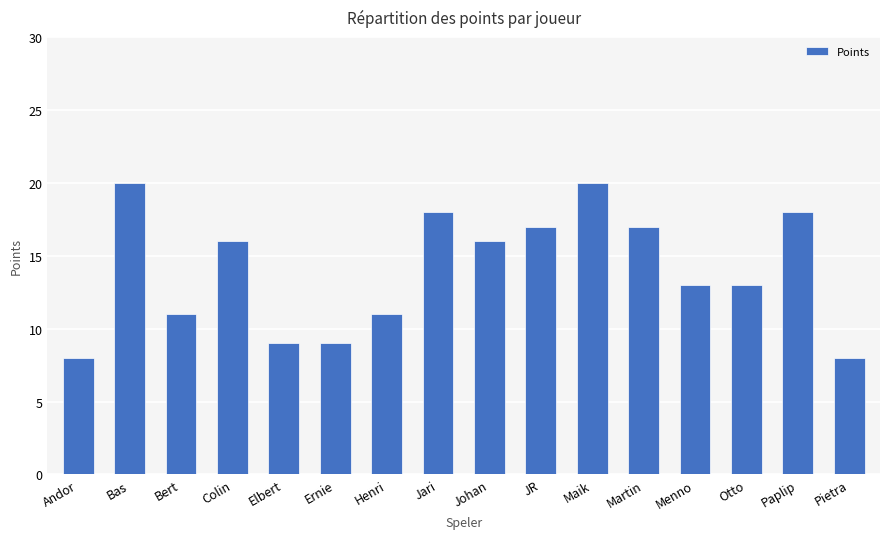

Reading left to right, what are all the values shown in this chart?

8	20	11	16	9	9	11	18	16	17	20	17	13	13	18	8